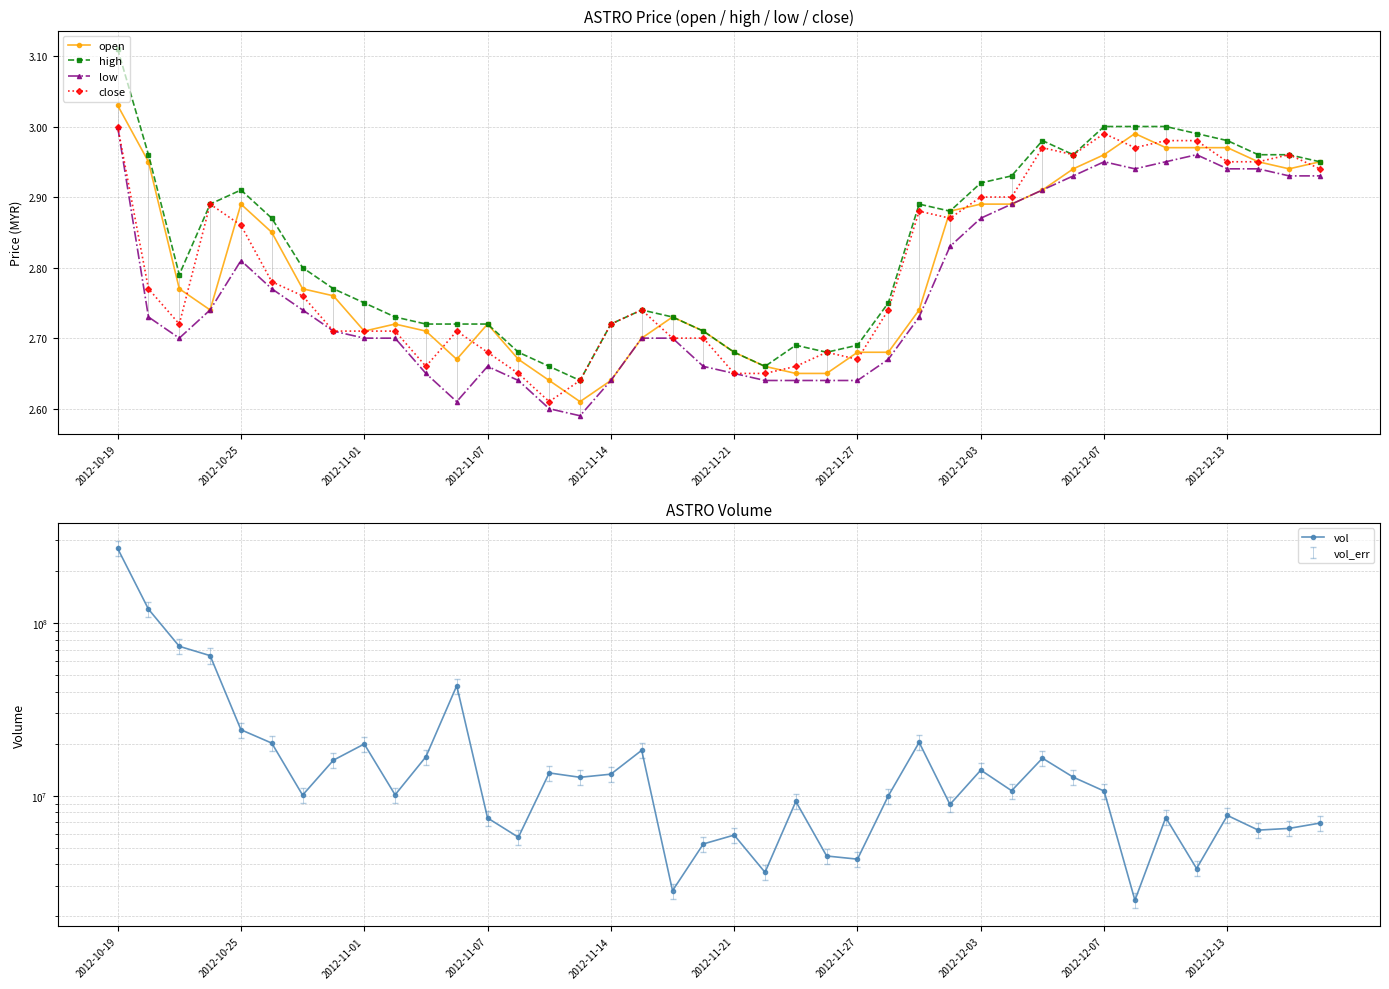

True or false: high and low cross at least once.

False